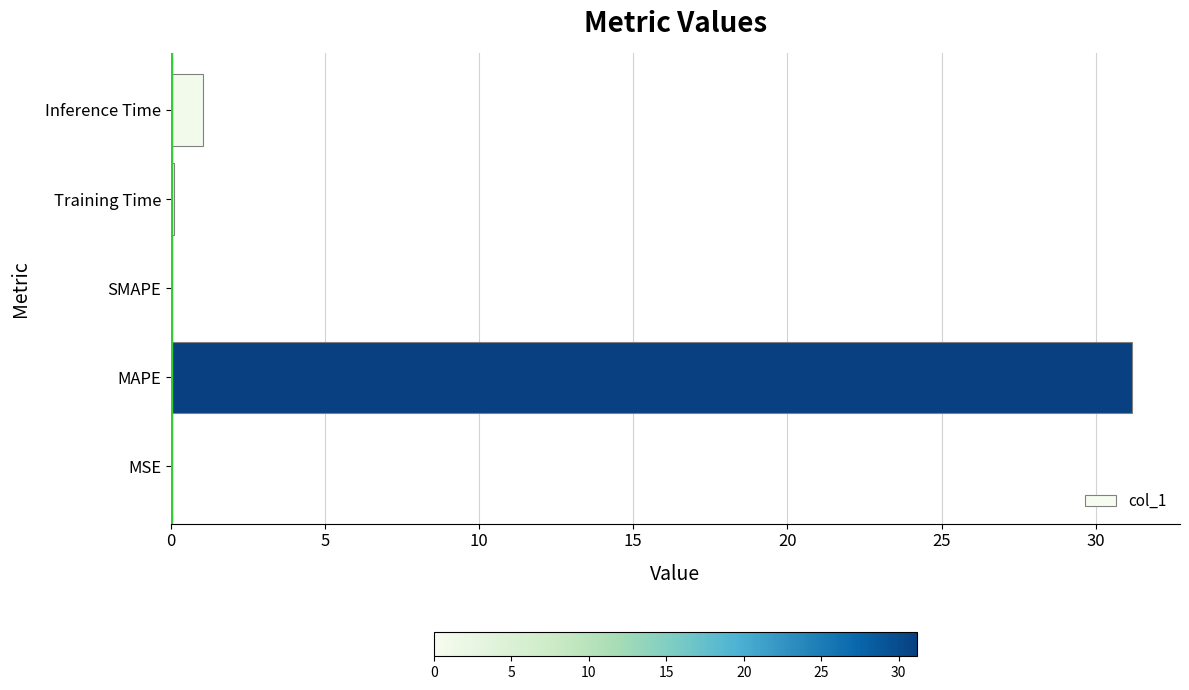

How many series are shown in this chart?

1